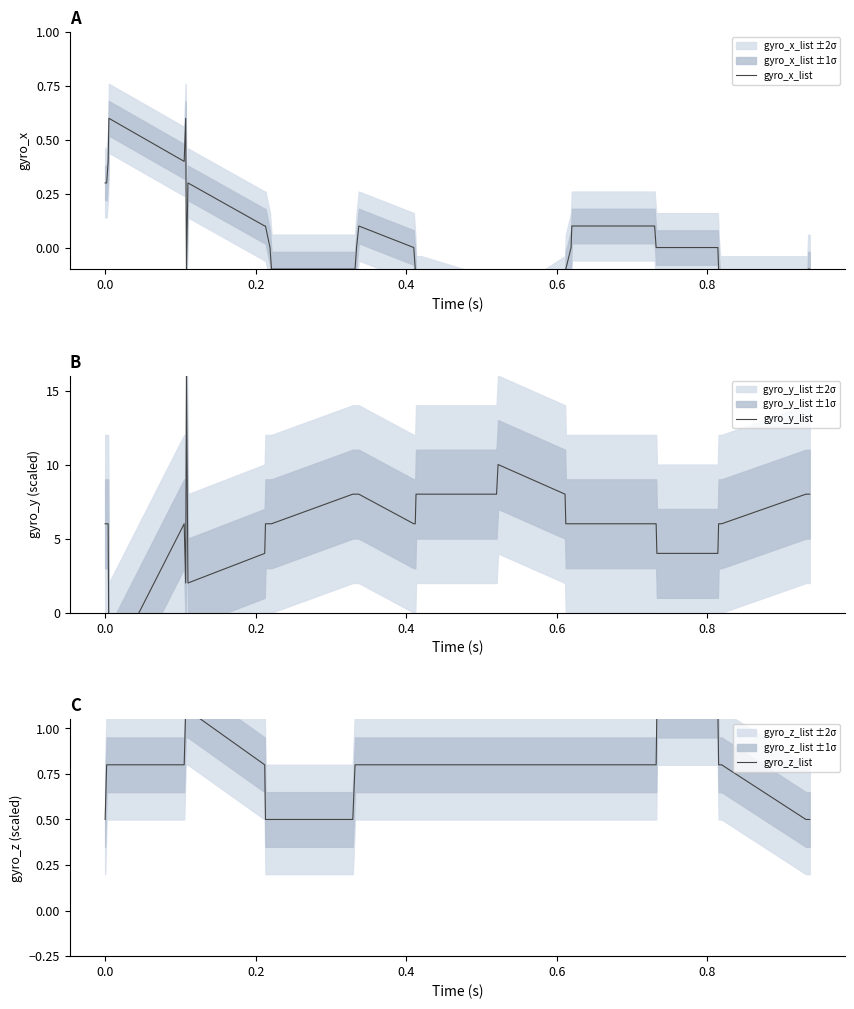

How many gyro_y_list values are between 6 and 8?

31